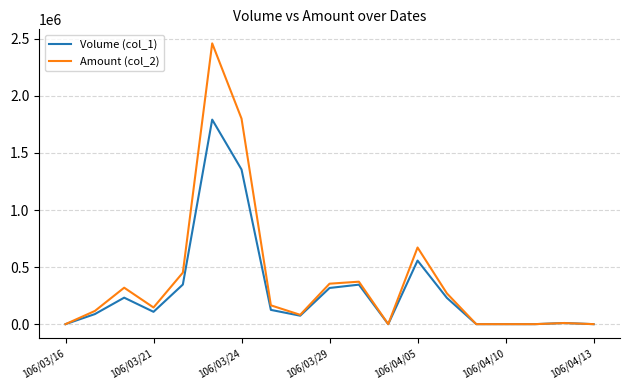

Which series has the widest spread of values?

Amount (col_2)